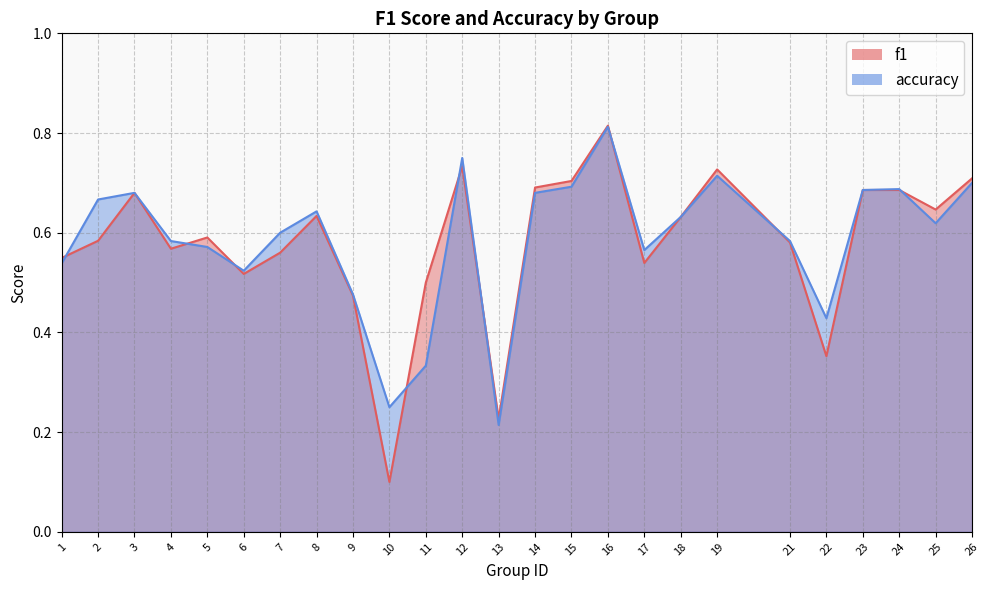

Count the accuracy values in the range 0 to 1.

25